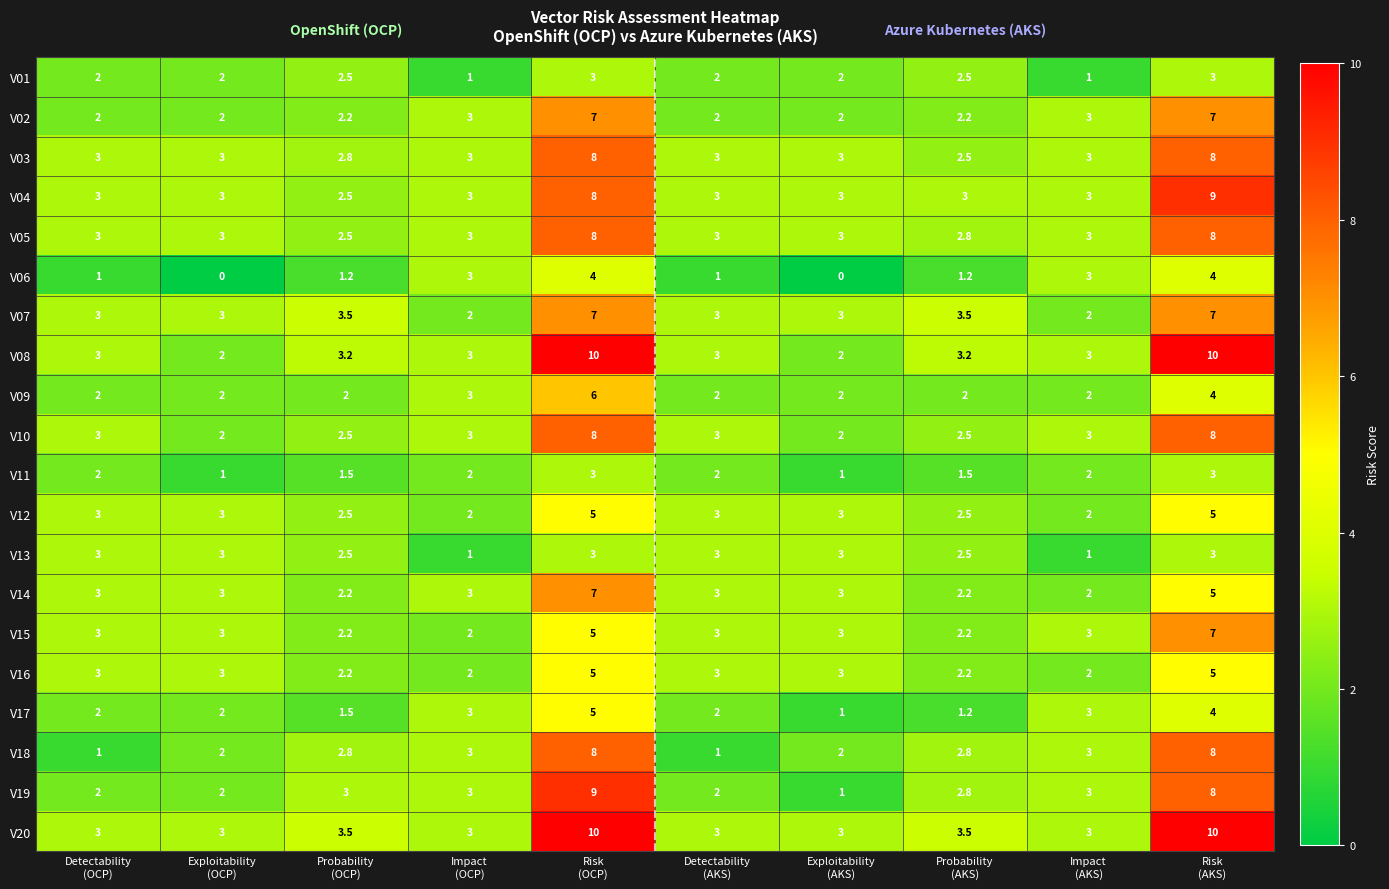

What is the minimum value for V03?

2.5